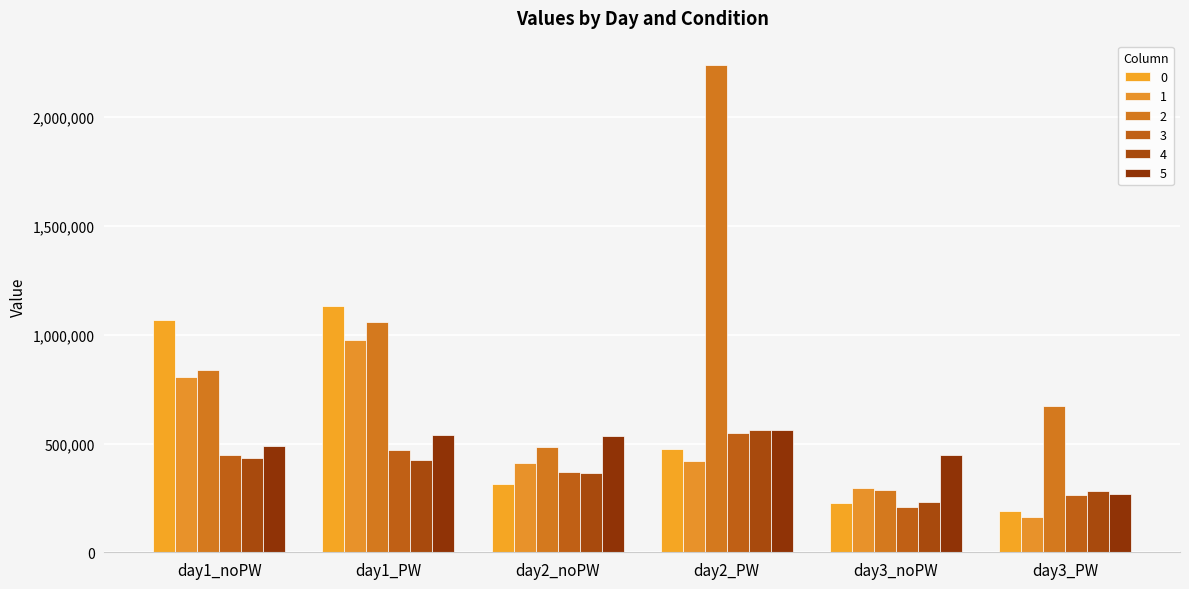

What are all the series names shown in the legend?

0, 1, 2, 3, 4, 5